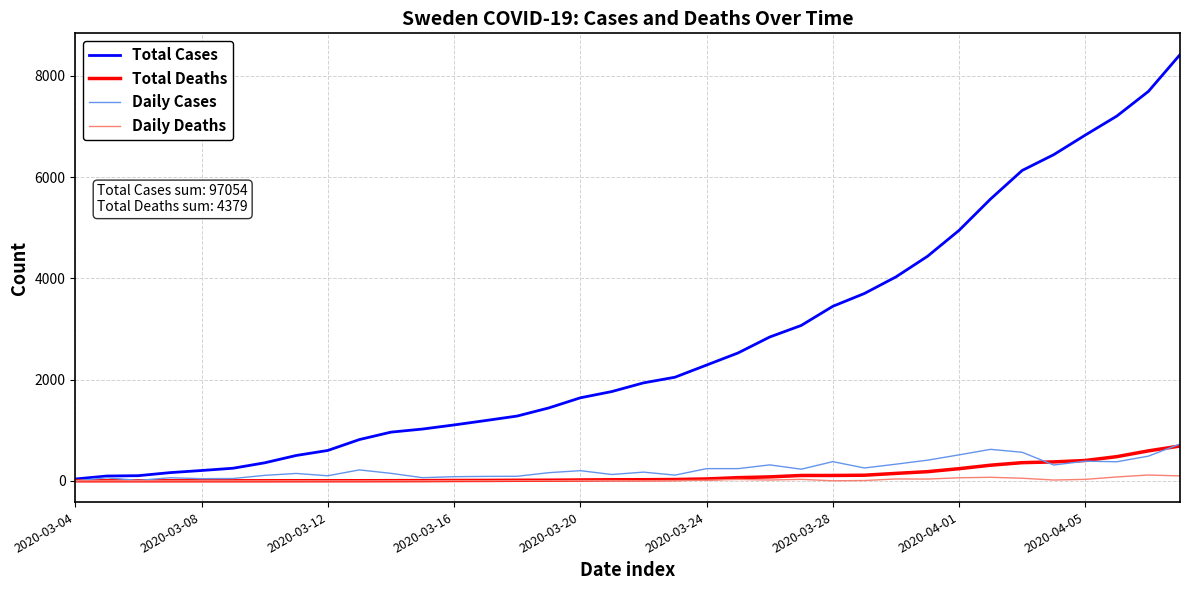

What is the maximum value shown in the chart?

8419